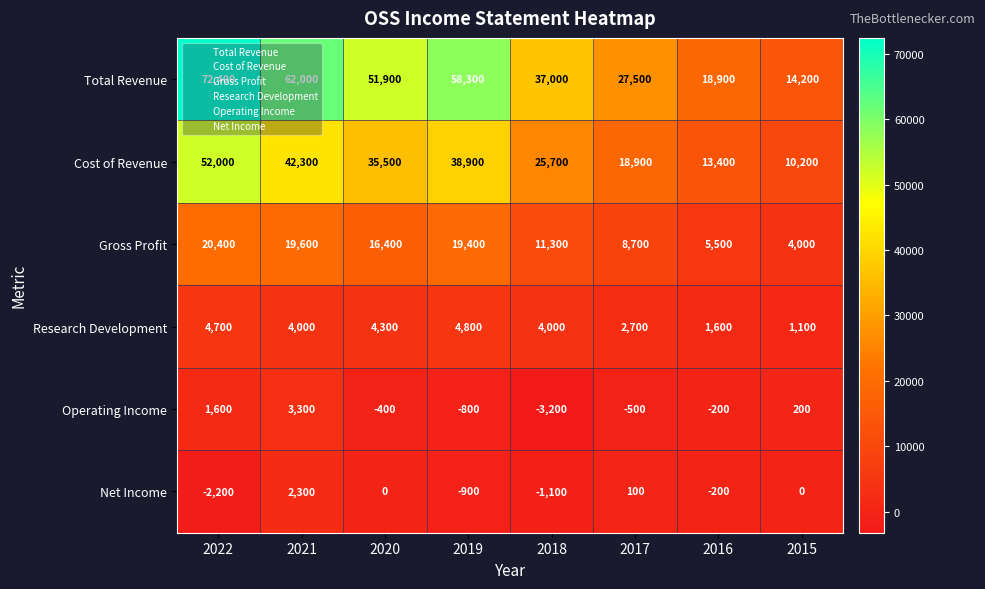

True or false: Cost of Revenue has a value of 10200 at 2015.

True